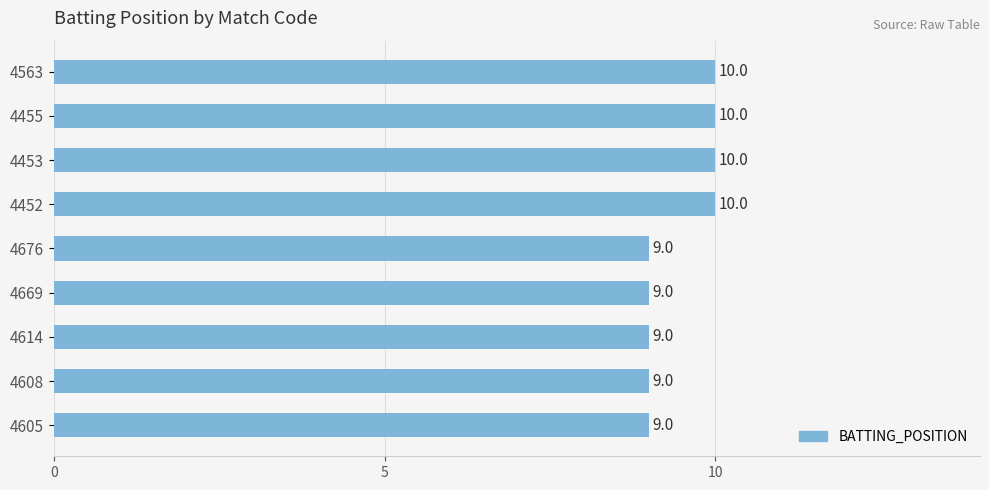

What is the sum of the values at 4452 and 4453?

20